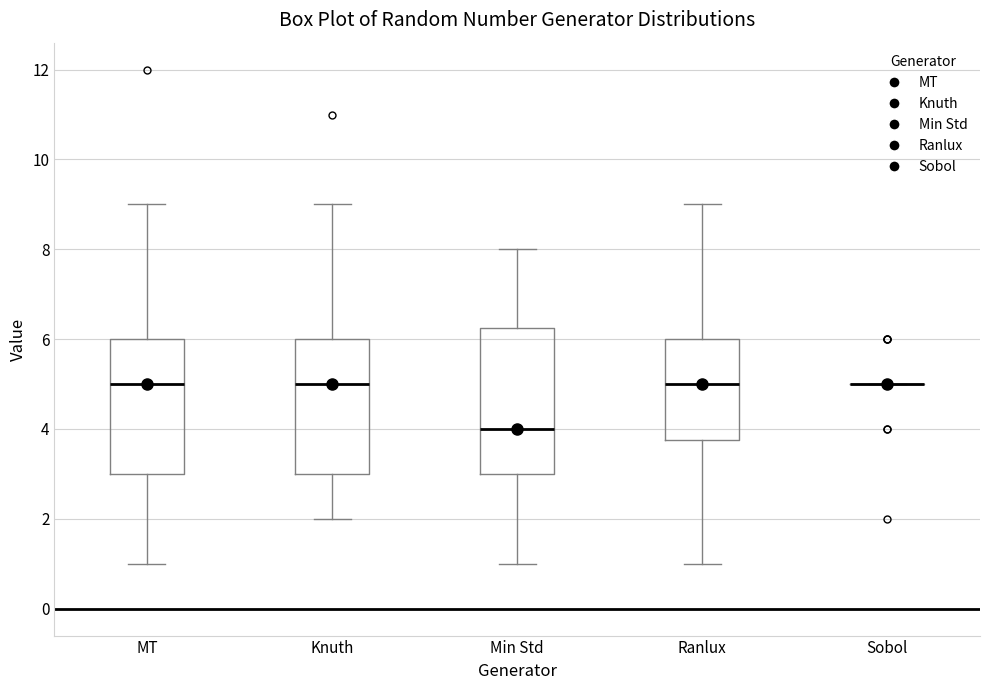

Where does the upper whisker of the box for Knuth end on the y-axis? The values are not printed on the chart, so give them approximately, as read against the axis.

9.0